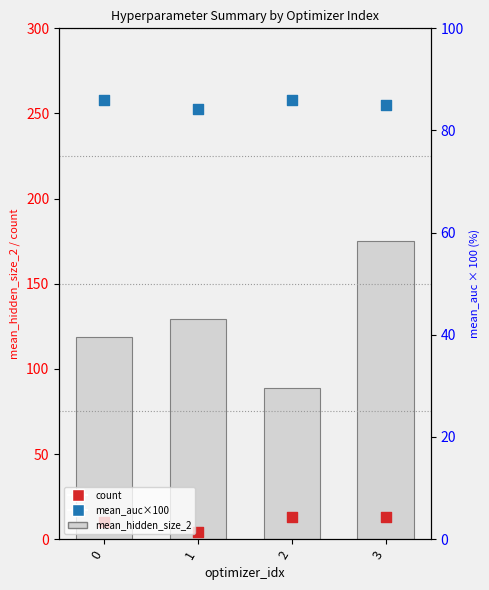

At how many categories does at least one series exceed 168?

1